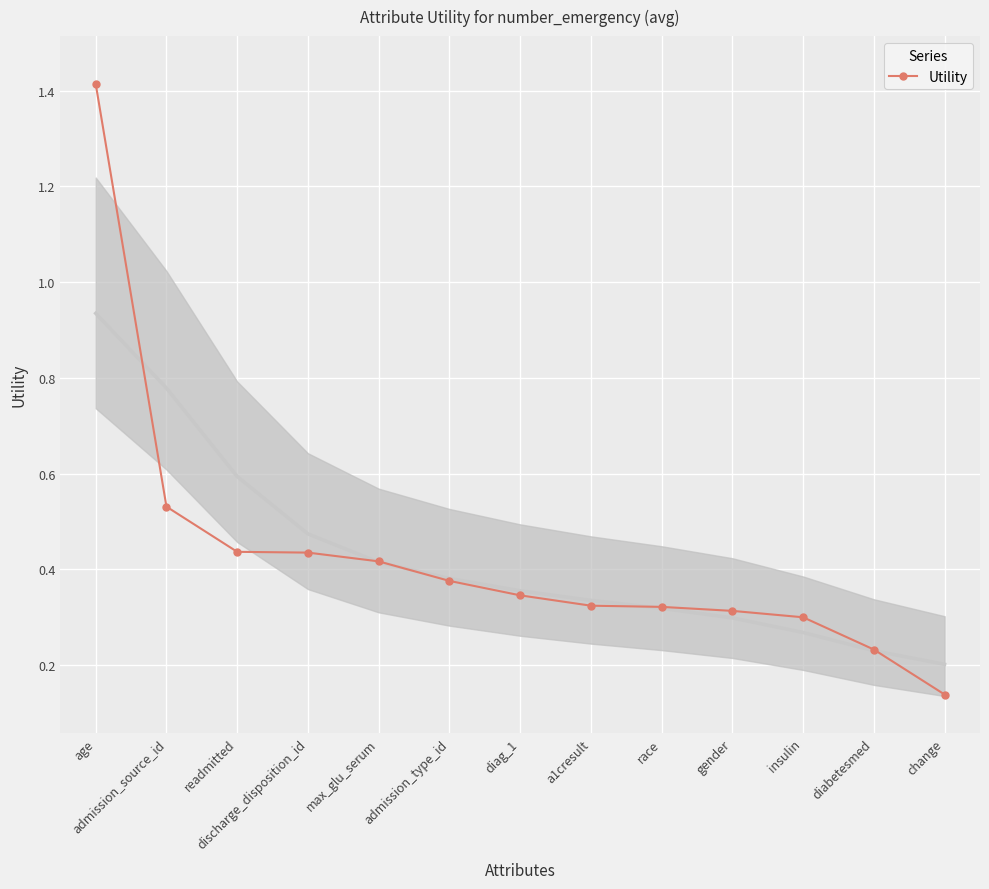

At which category does the chart reach its peak across all series?

age